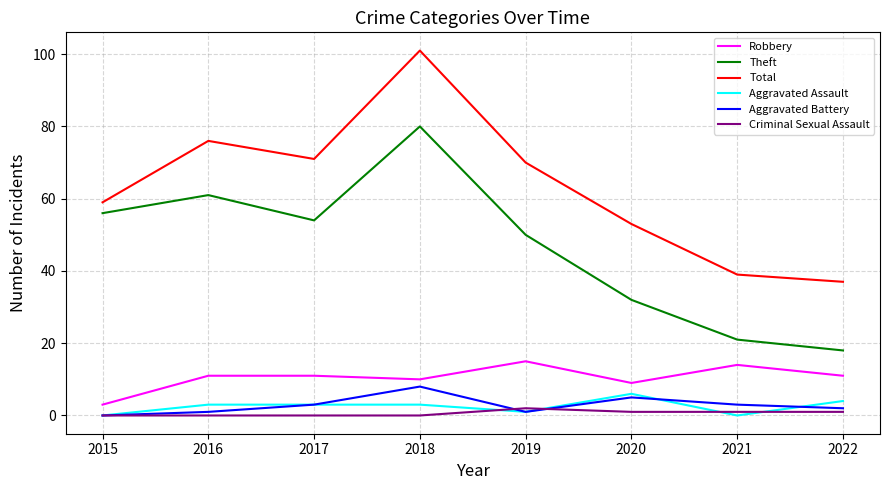

True or false: Aggravated Battery has a value of 3 at 2021.

True